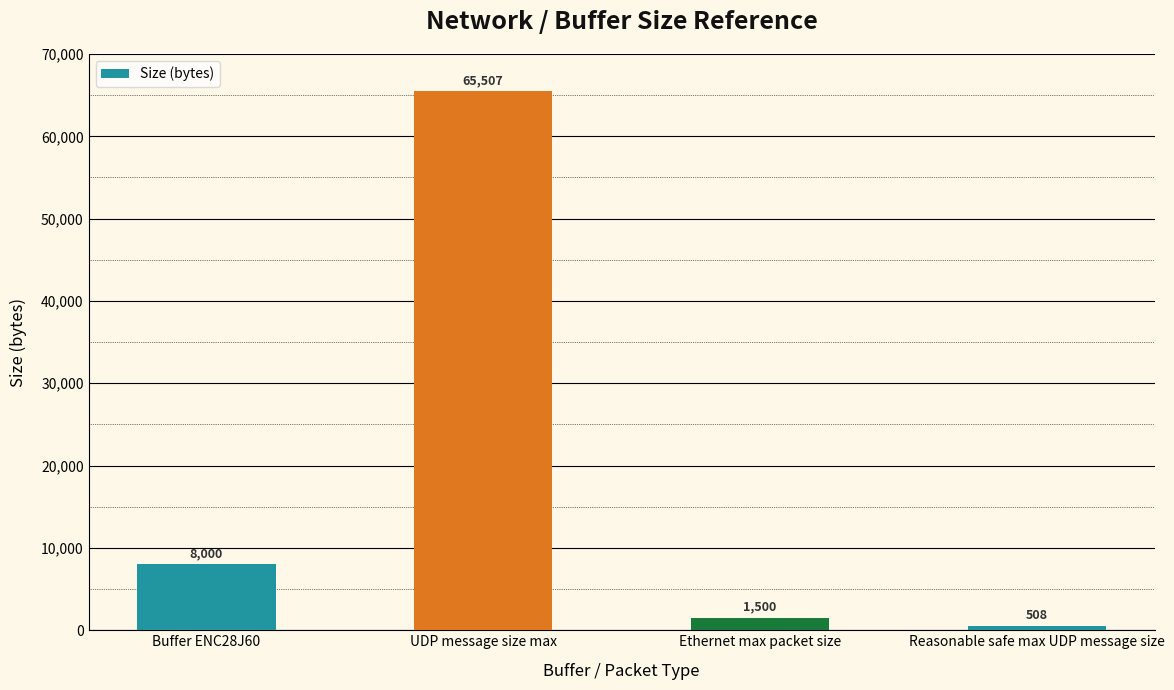

Rank the categories by value from highest to lowest.

UDP message size max, Buffer ENC28J60, Ethernet max packet size, Reasonable safe max UDP message size